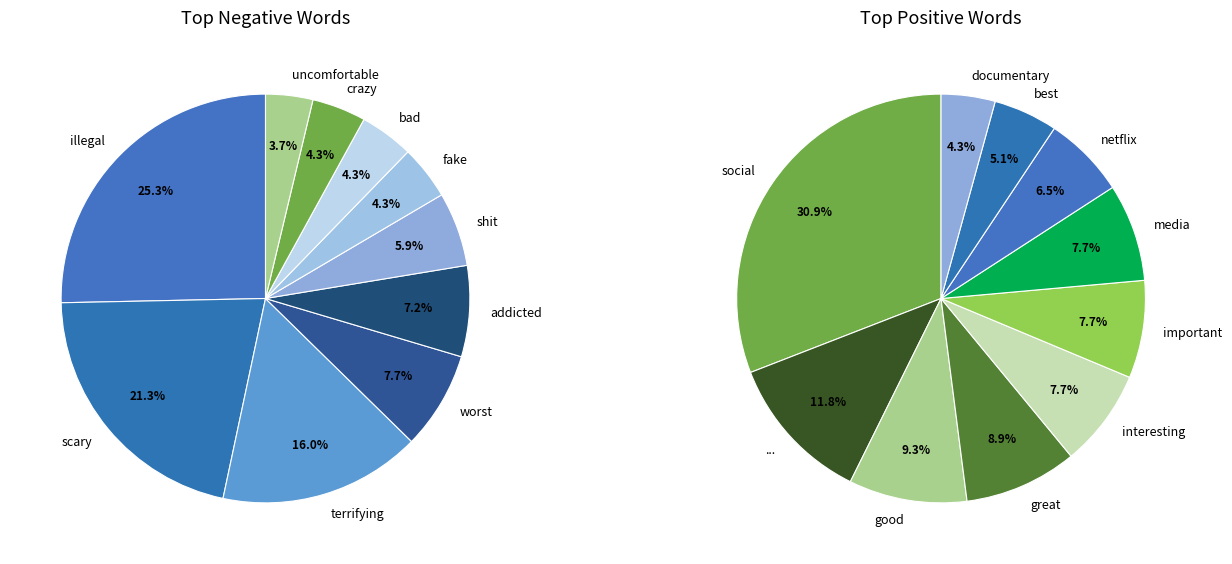

To the nearest percent, what is the average slice percentage?

10%